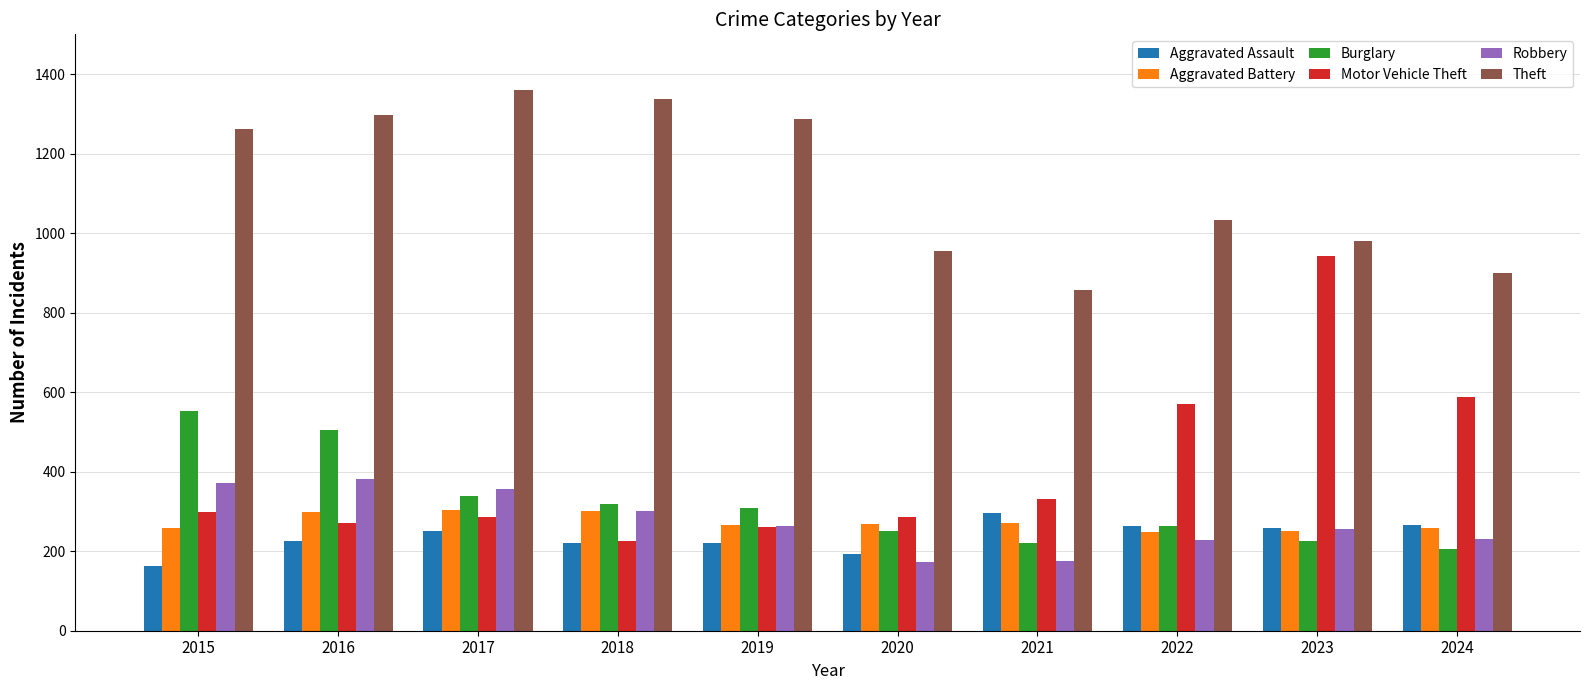

How many values in the Aggravated Battery series are below 268?

5